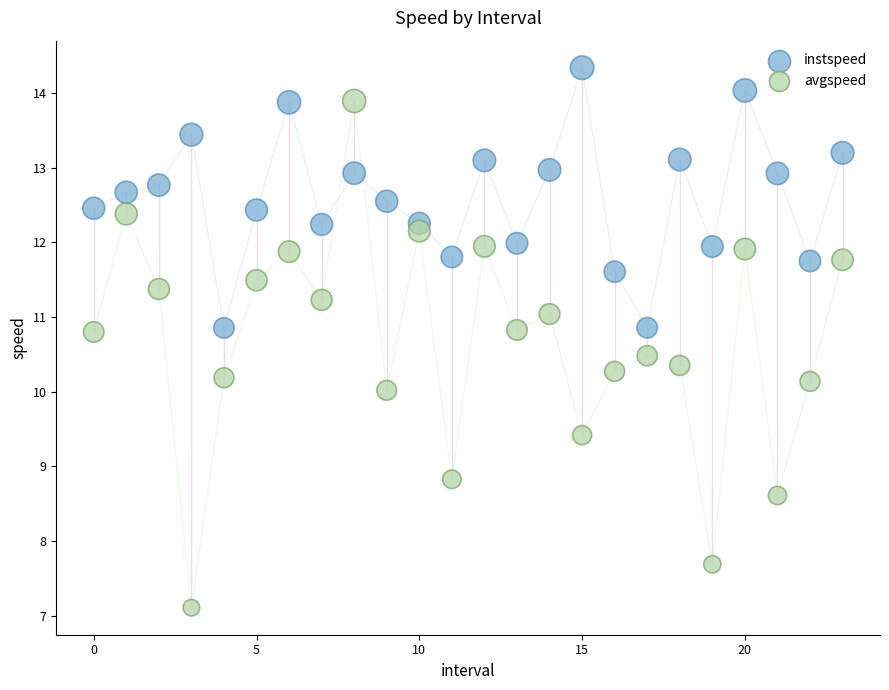

Which series has the largest Y range (max minus min)?

avgspeed